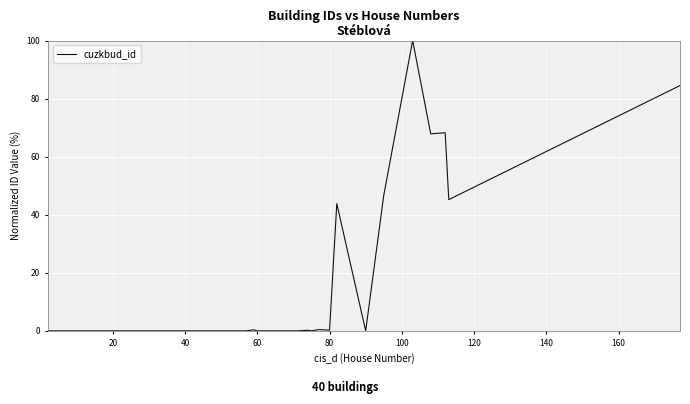

What is the difference between the maximum and second lowest values?

100.0